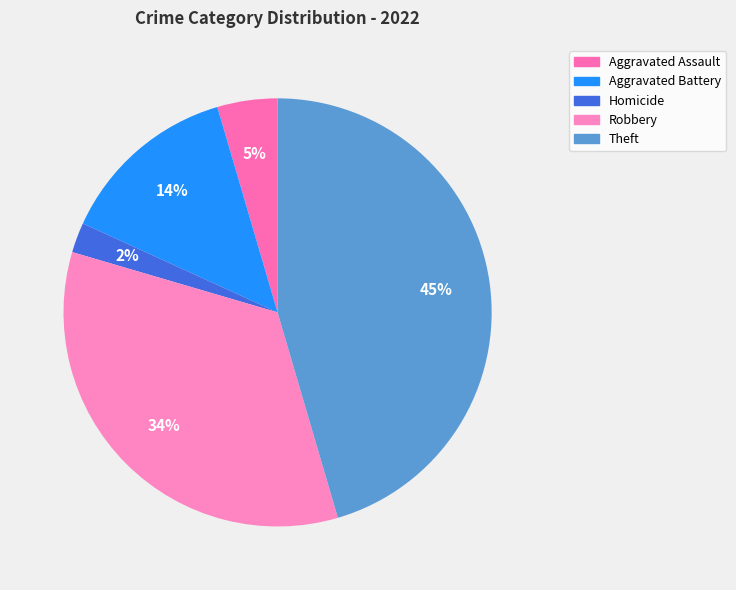

How many slices are in this pie chart?

5